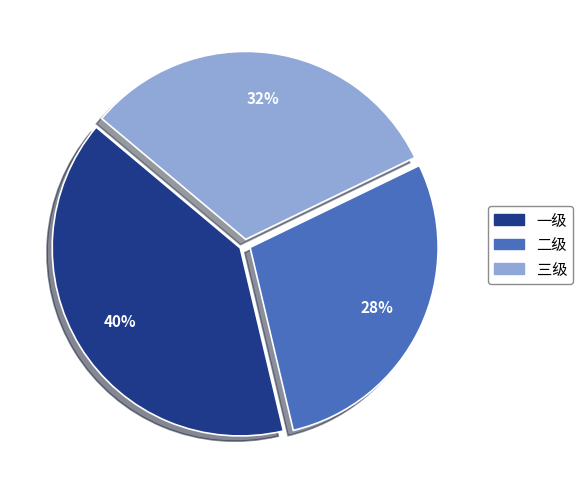

Which category has the smallest portion of the pie?

二级